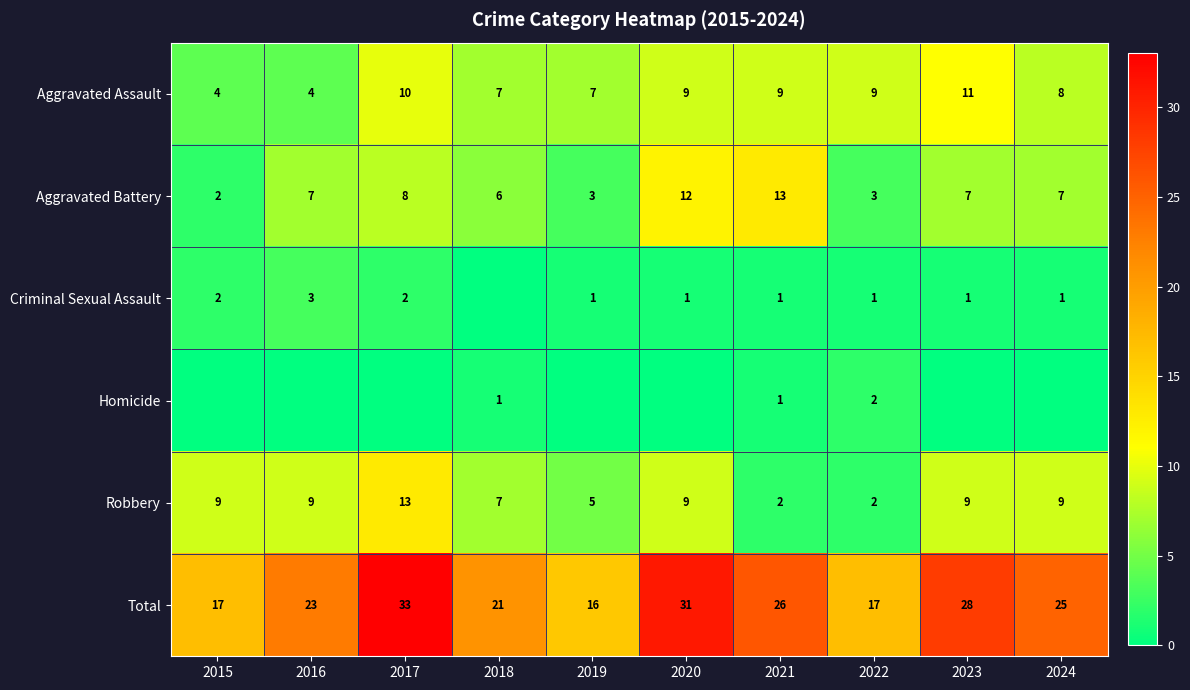

True or false: Homicide has a value of 3 at 2022.

False